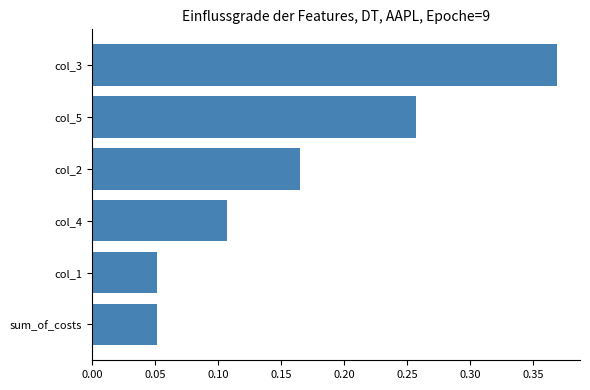

Is it true that the value at sum_of_costs is 0.0?

False